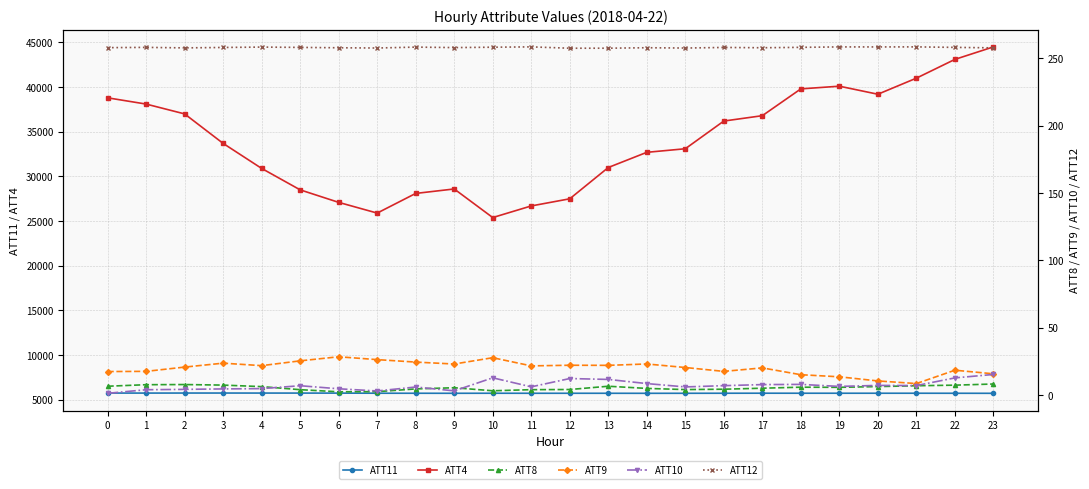

Where is ATT12 nearest to the value 257?

12